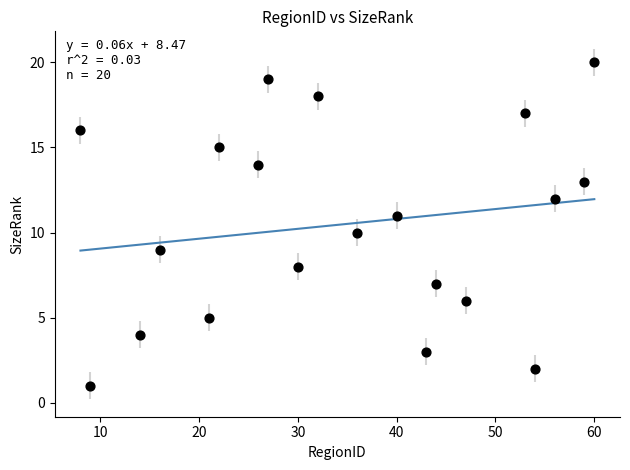

What is the range of Y values (max minus min)?

19